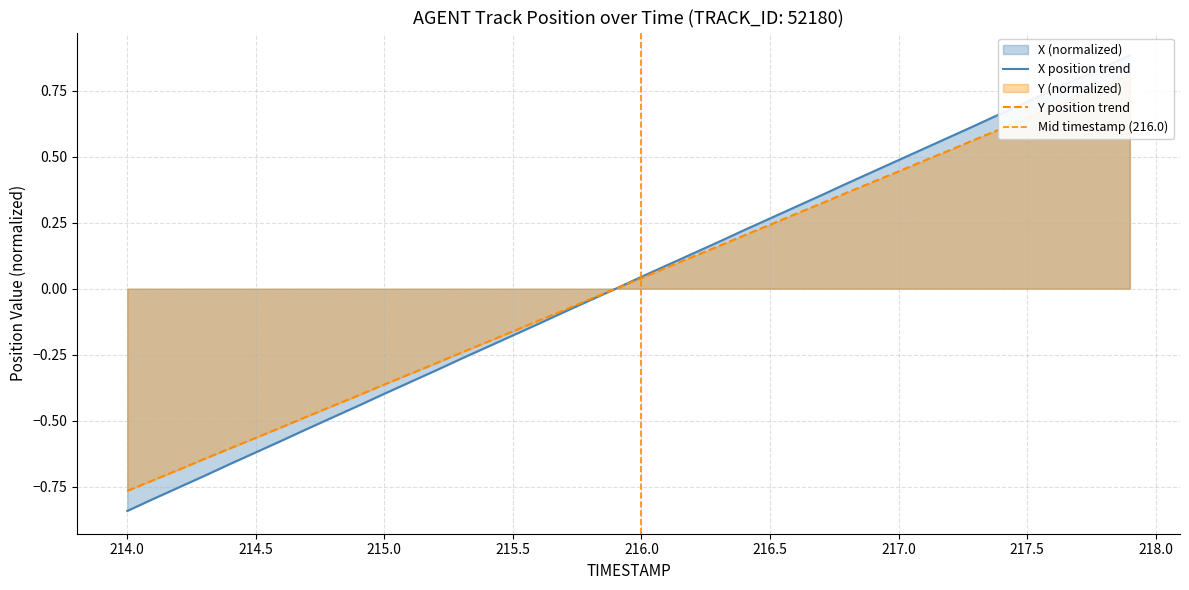

What is the maximum value shown in the chart?

0.9